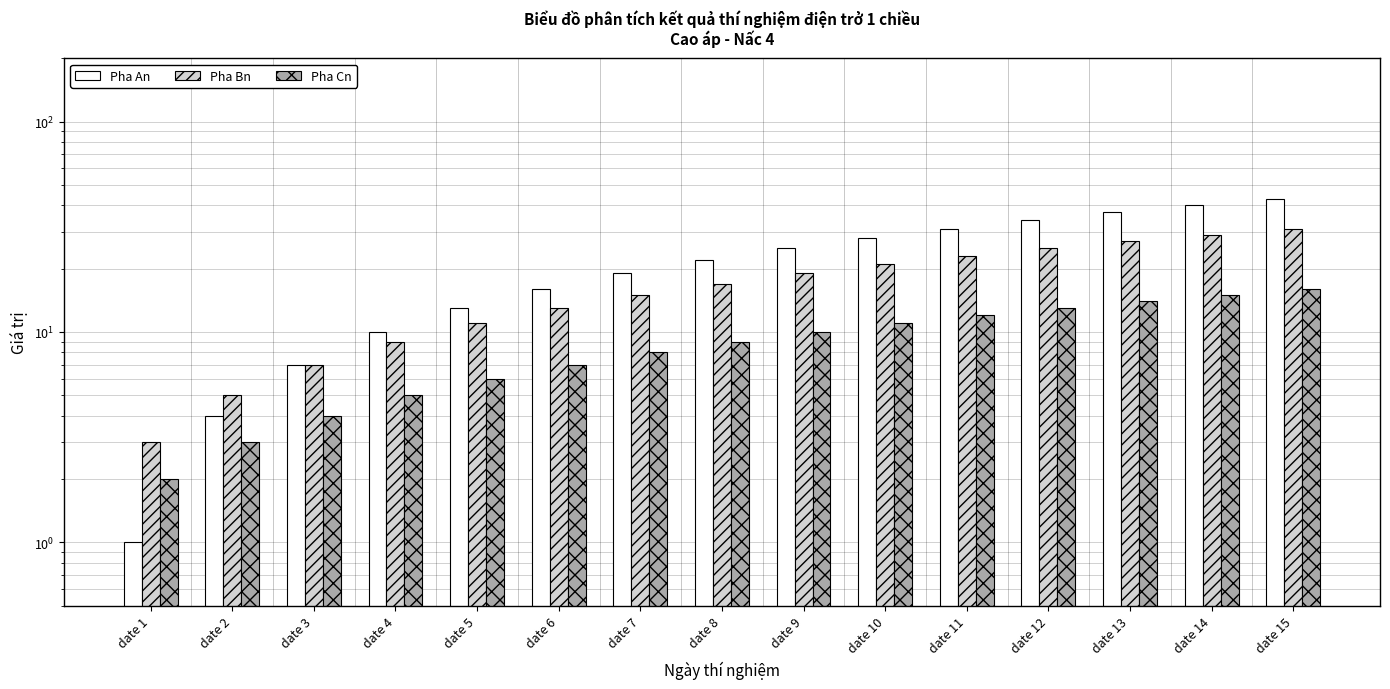

The value of Pha An at date 1 is 1. True or false?

True